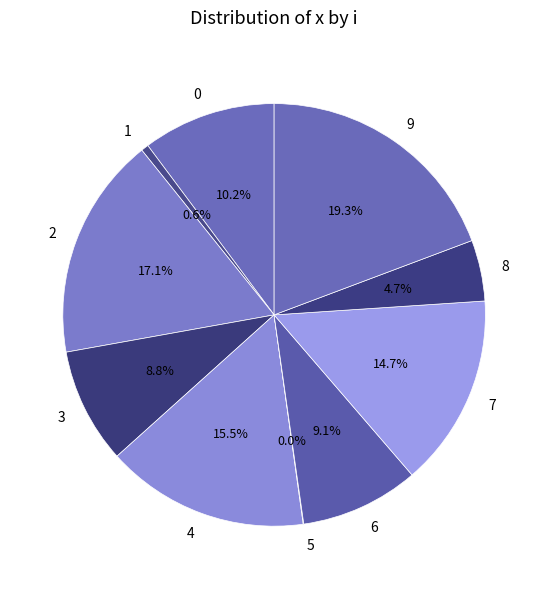

What is the smallest slice in the pie chart?

5